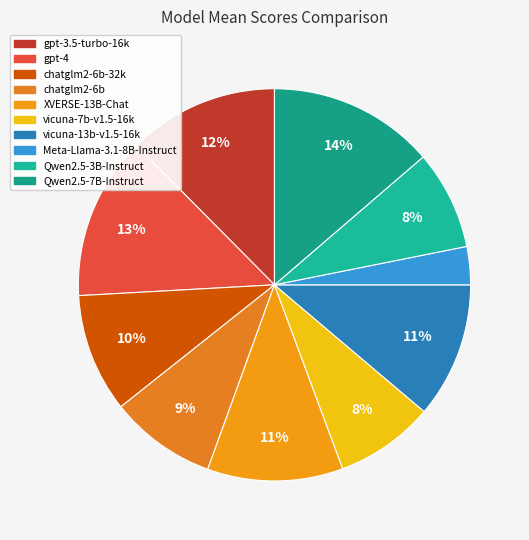

How many segments does this pie chart have?

10